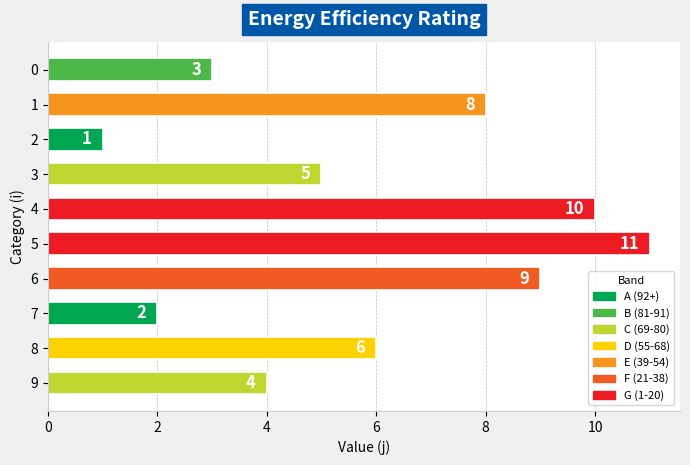

True or false: the data shows 15 at 4.

False